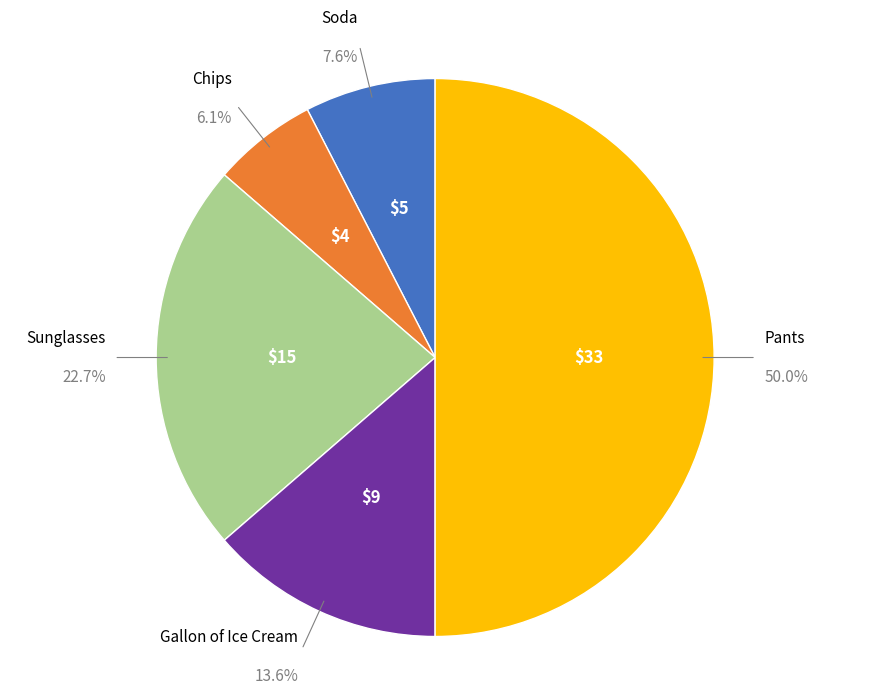

To the nearest percent, what portion does Gallon of Ice Cream represent?

14%